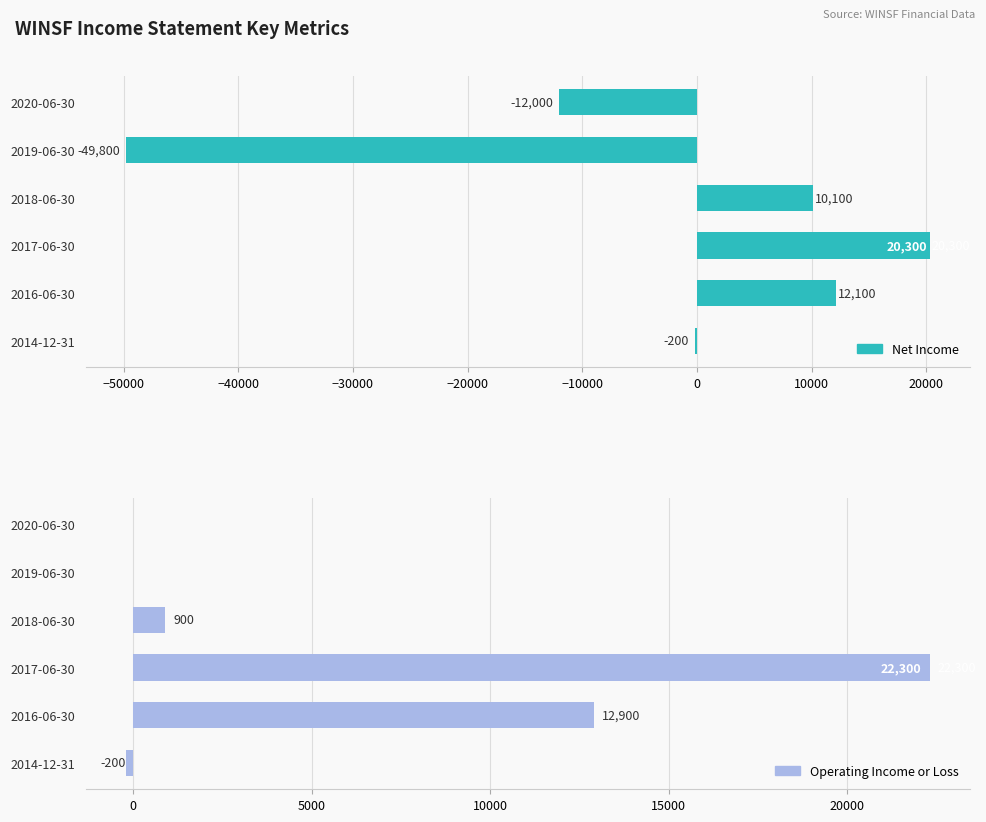

Reading left to right, extract all data points from this chart.

Net Income: -12000	-49800	10100	20300	12100	-200
Operating Income or Loss: 0	0	900	22300	12900	-200